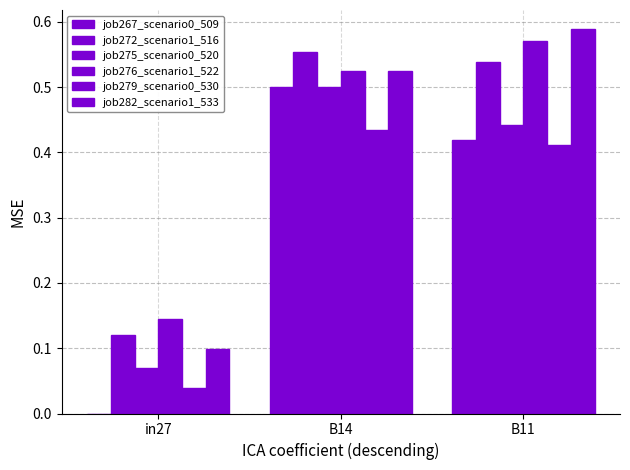

Count the job275_scenario0_520 values in the range 0 to 1.

3